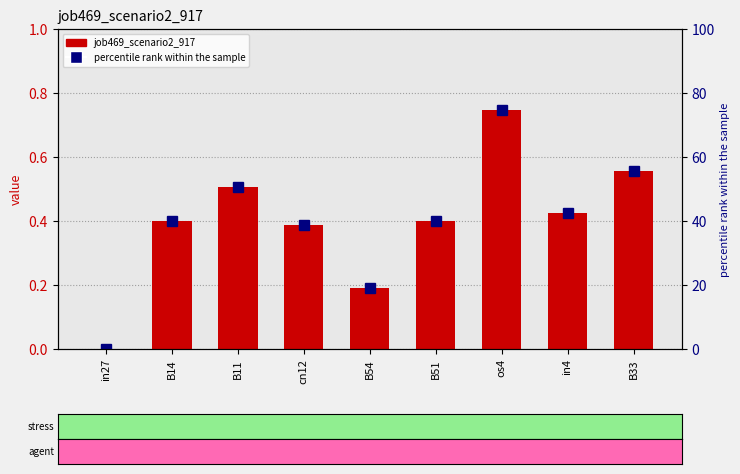

What position from the right is B14?

8